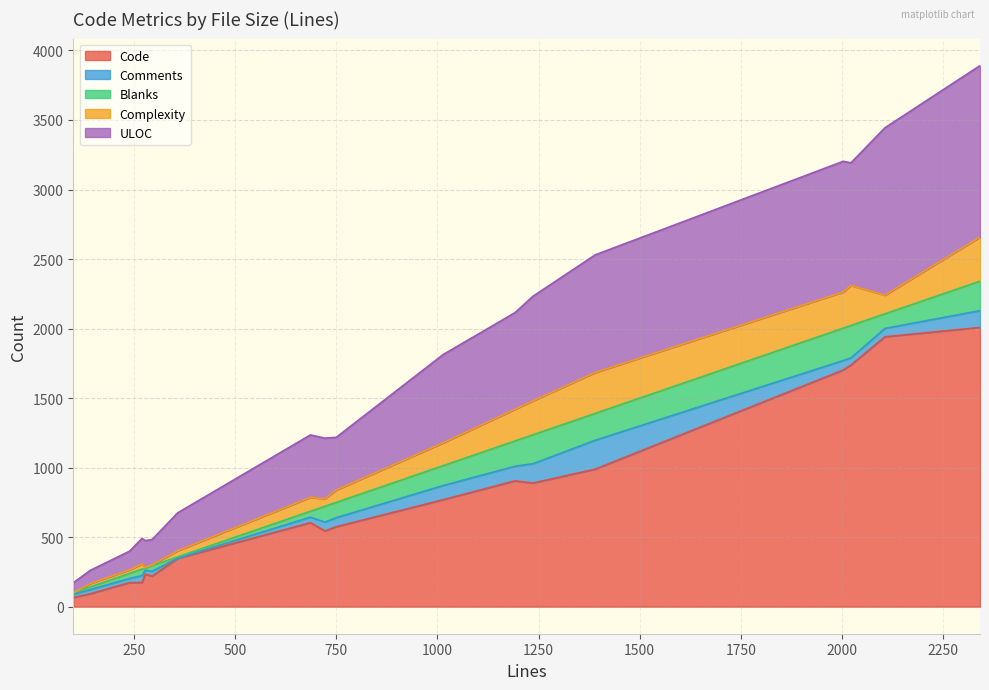

Which series has the largest range (max minus min)?

Code